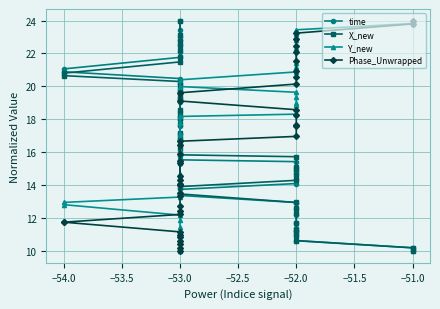

Reading right to left, list all the values displayed in this chart.

time: 24.0	23.4	23.0	22.8	22.5	22.1	21.8	21.1	20.9	20.5	20.1	19.7	19.2	19.0	18.4	18.2	18.0	17.6	16.9	16.7	16.4	15.9	15.5	15.4	14.9	14.8	14.4	14.1	13.8	13.4	13.0	12.6	12.2	11.7	11.4	11.3	11.0	10.7	10.2	10.0
X_new: 24.0	23.1	22.7	22.5	22.2	21.8	21.5	20.8	20.7	20.3	20.0	19.8	19.4	19.2	18.6	18.3	18.1	17.7	17.2	17.0	16.8	16.2	15.9	15.7	15.1	15.0	14.6	14.3	13.9	13.5	13.0	12.6	12.3	11.7	11.3	11.2	10.9	10.6	10.2	10.0
Y_new: 10.0	10.7	11.0	11.2	11.5	11.9	12.2	12.8	13.0	13.3	13.6	14.0	14.5	14.7	15.3	15.6	15.8	16.2	16.7	16.8	17.1	17.8	18.2	18.3	18.9	19.0	19.4	19.6	20.0	20.4	20.9	21.2	21.4	22.3	22.8	23.0	23.2	23.4	23.8	24.0
Phase_Unwrapped: 10.0	10.2	10.5	10.6	10.9	11.0	11.2	11.8	11.8	12.2	12.4	12.8	13.3	13.5	14.1	14.0	14.3	14.6	15.5	15.4	15.9	16.4	16.7	17.0	17.6	17.7	18.3	18.6	19.1	19.6	20.1	20.6	20.9	21.6	22.1	22.5	22.9	23.2	23.8	24.0